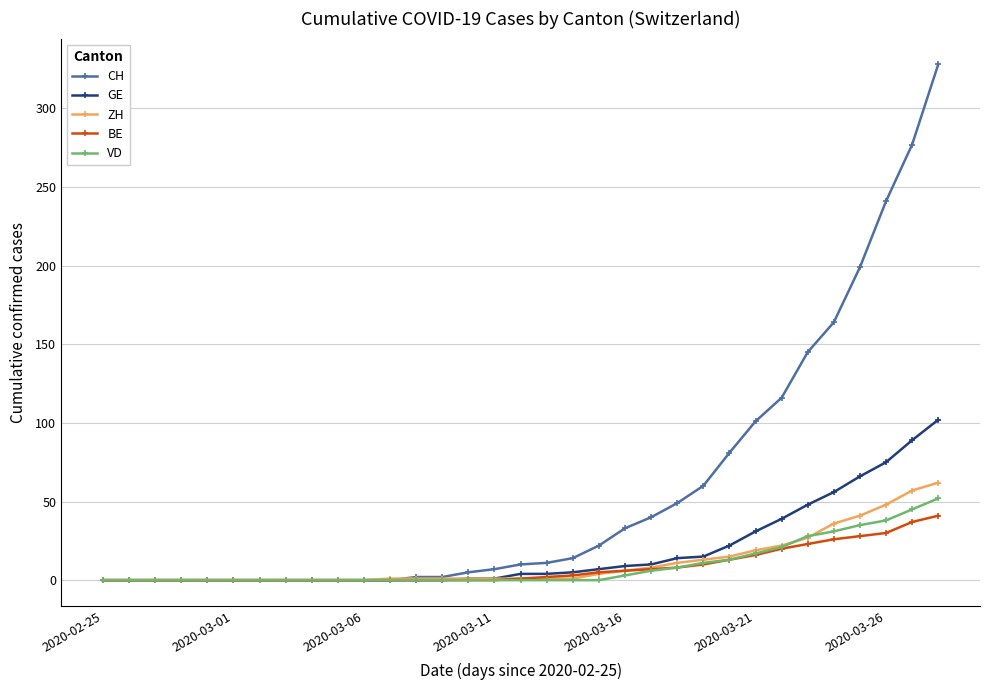

What is the value of the GE point at the 16th from the left?

1